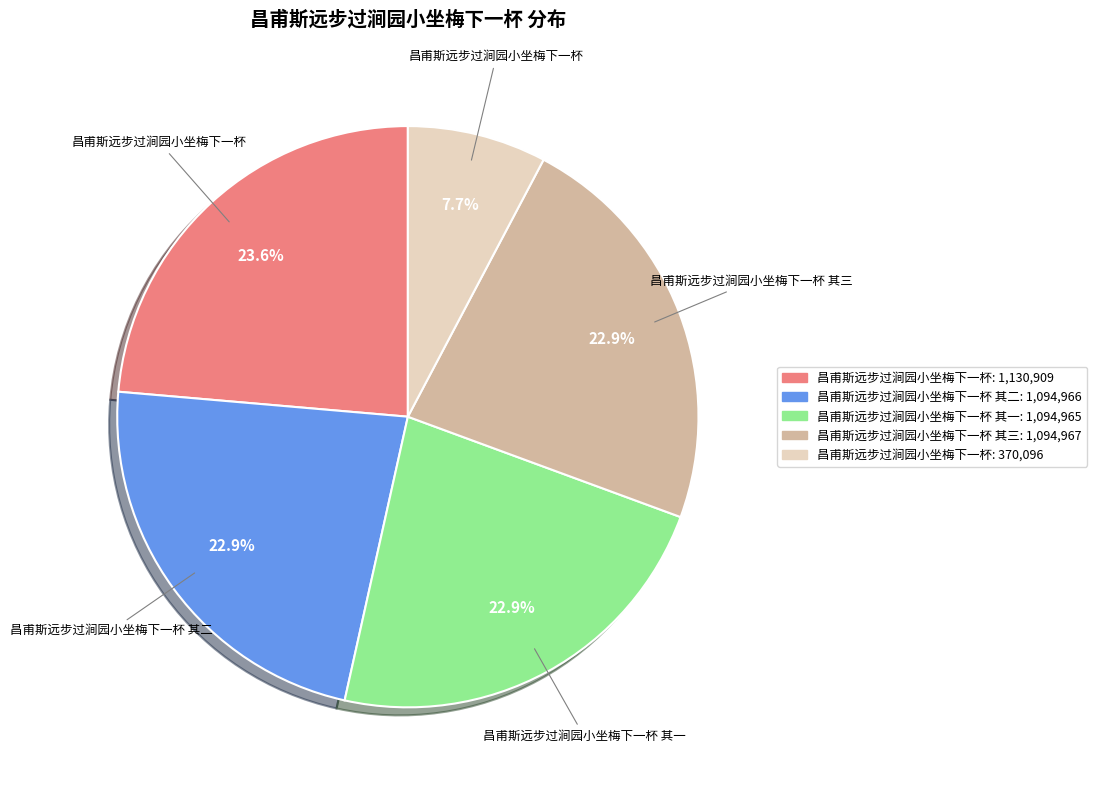

To the nearest percent, what is the difference between the largest and smallest slice percentages?

16%